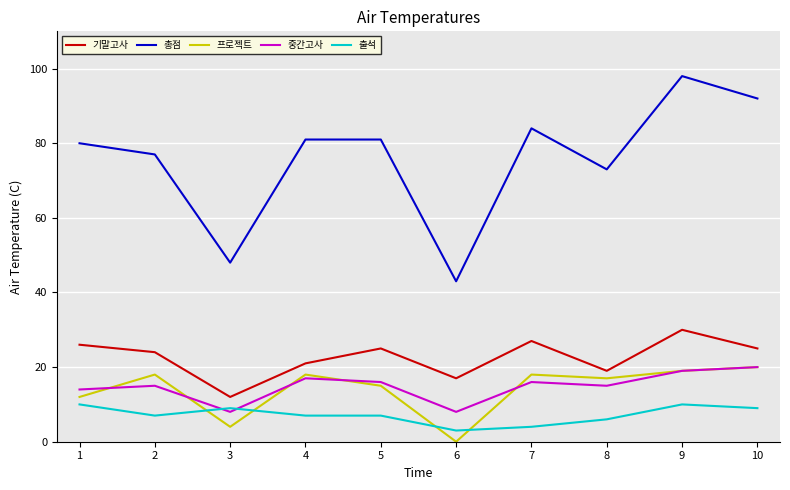

True or false: 프로젝트 has more than 0 interior local peaks.

True